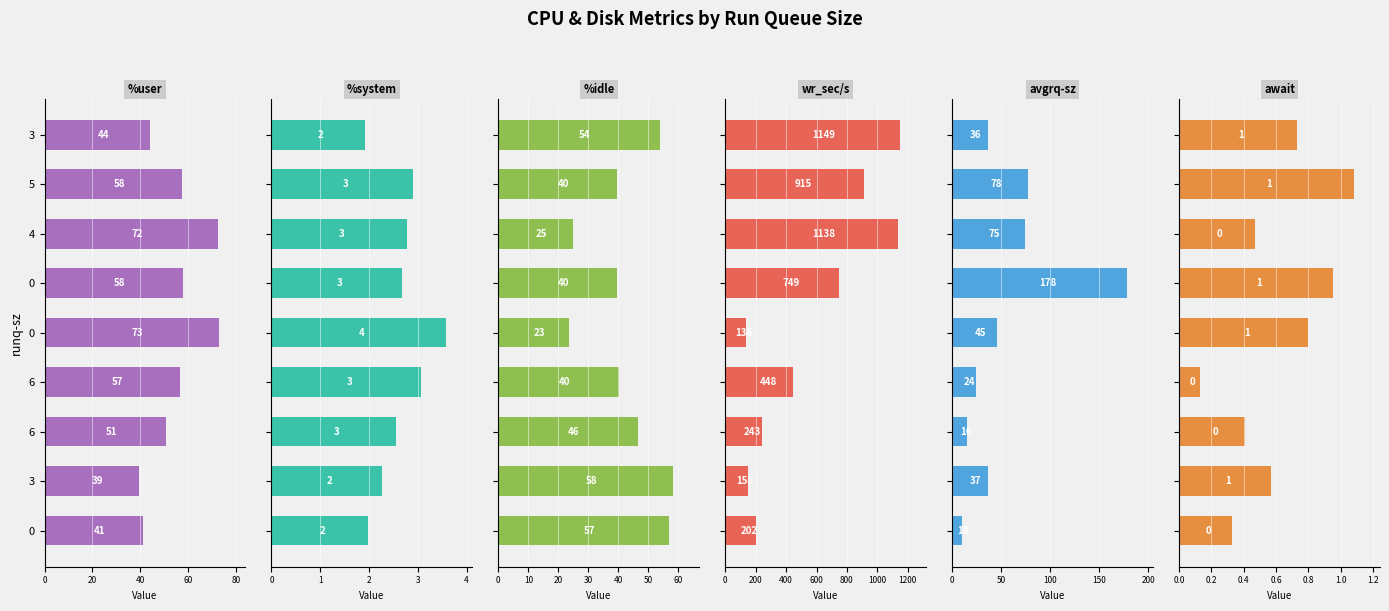

Which series has the largest total across all categories?

wr_sec/s